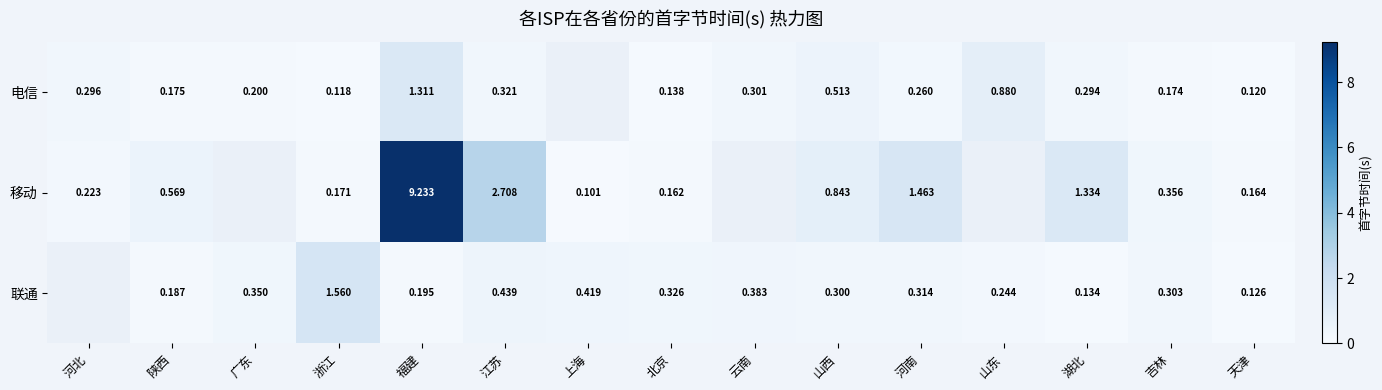

Is the value of 联通 at 浙江 greater than the value of 电信 at 河南?

Yes